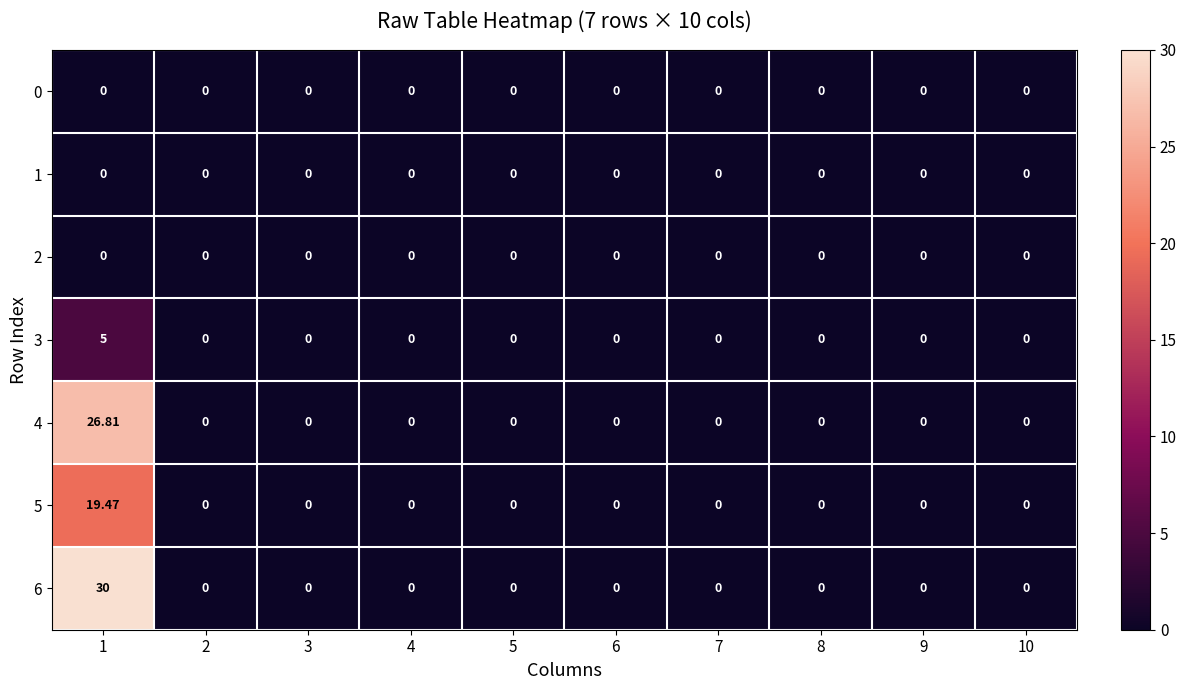

Count the number of categories in the chart.

10